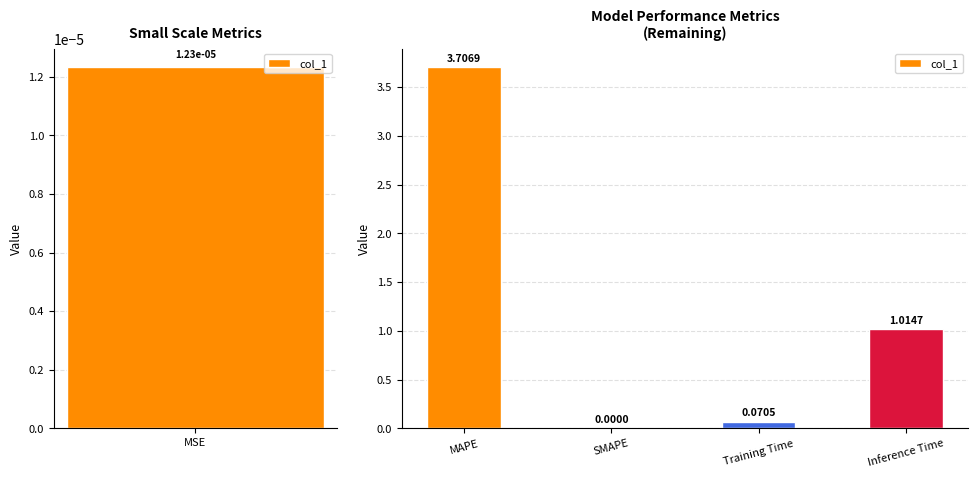

Is it true that the value at SMAPE is 0.0?

True